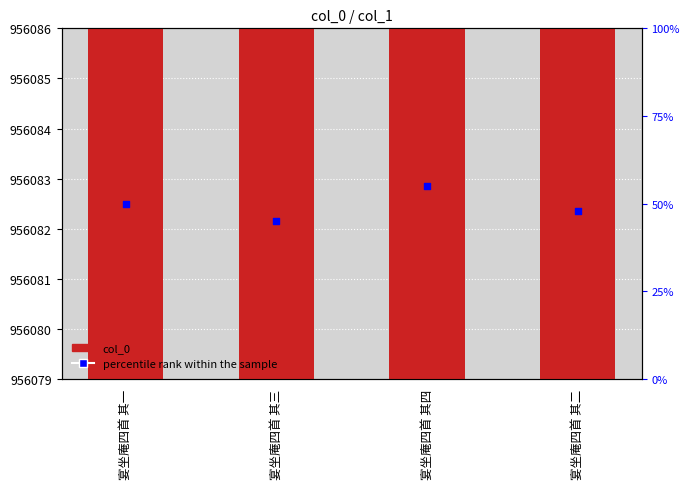

At which category is the sum across all series the highest?

宴坐庵四首 其四